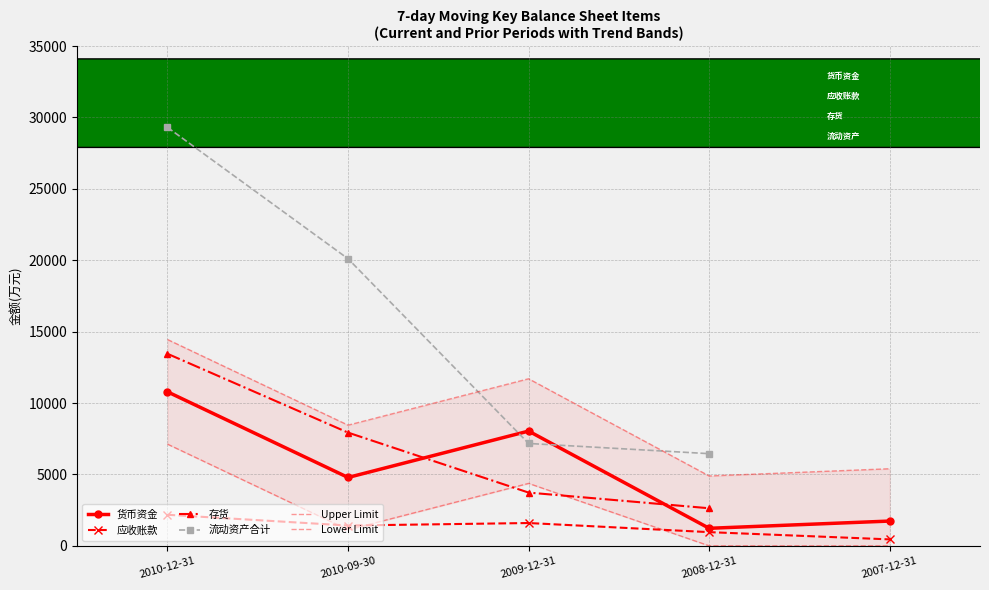

What are all the series names shown in the legend?

货币资金, 应收账款, 存货, 流动资产合计, Upper Limit, Lower Limit